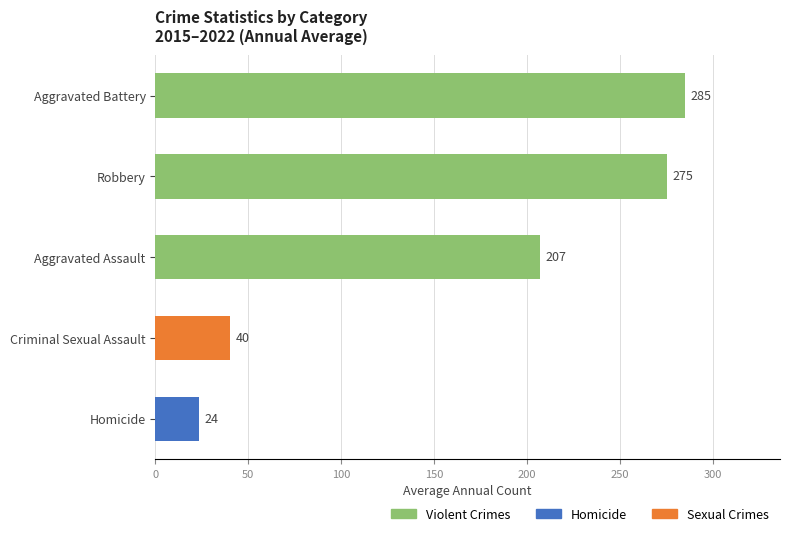

Are the bars horizontal?

Yes